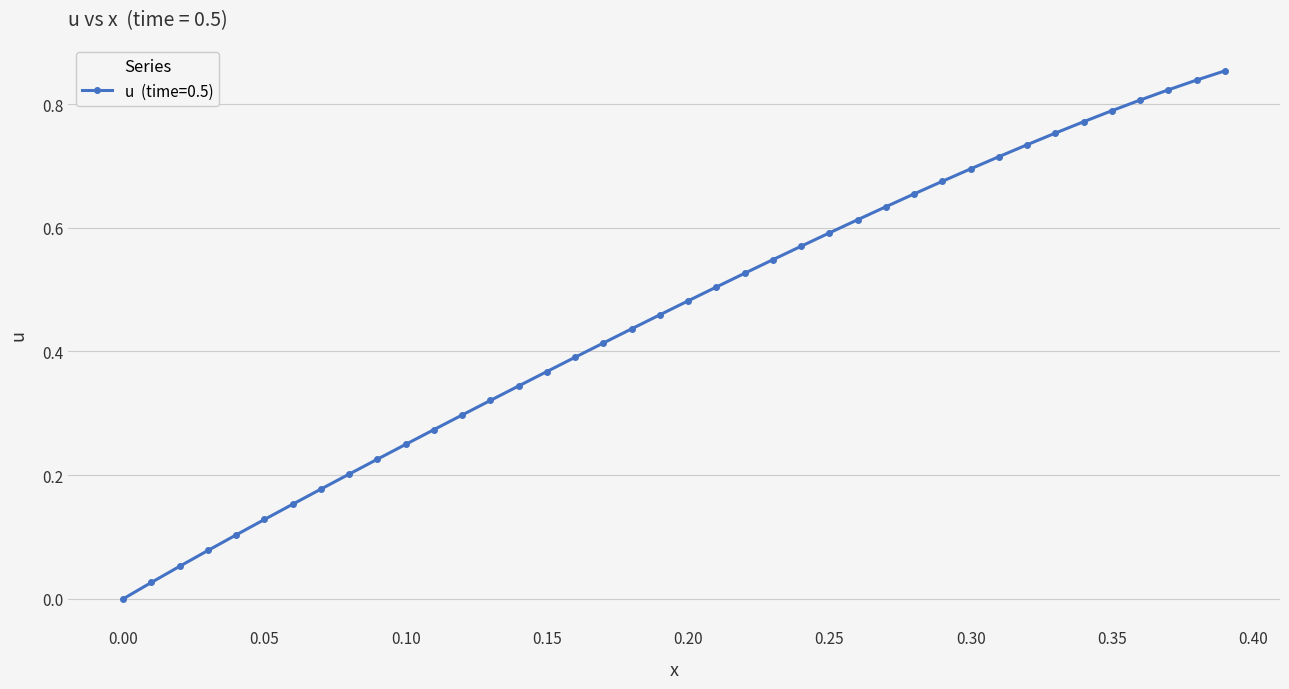

What is the sum of all values?

18.3